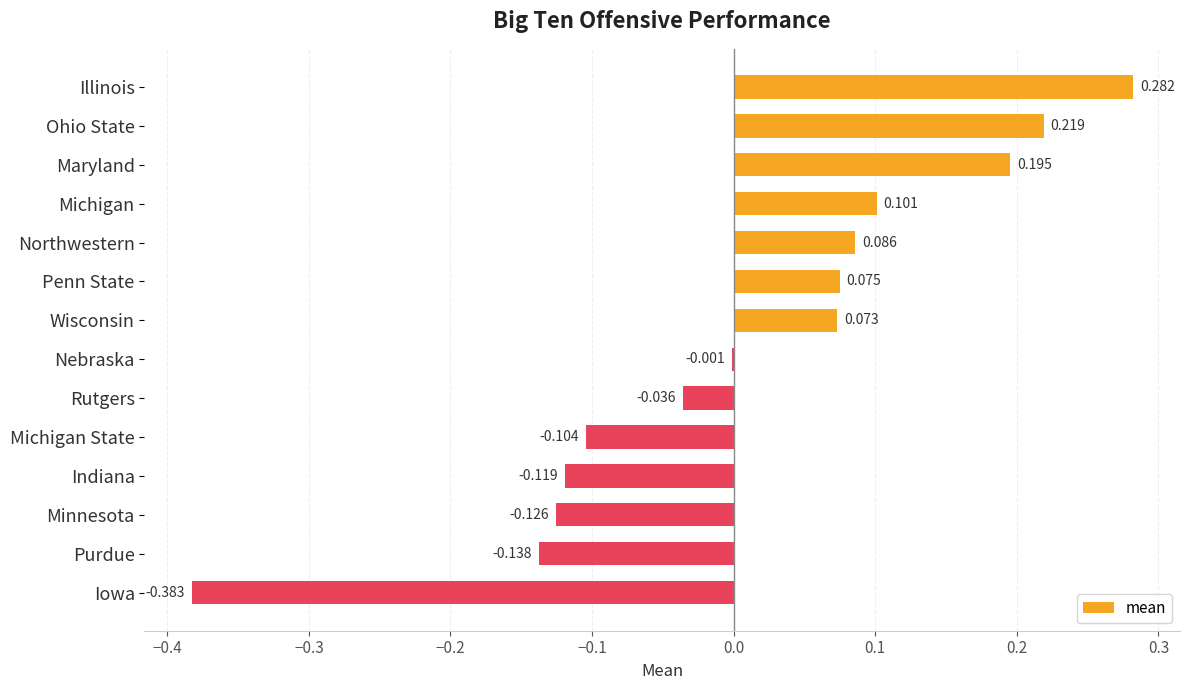

Where is the data nearest to the value 0?

Nebraska